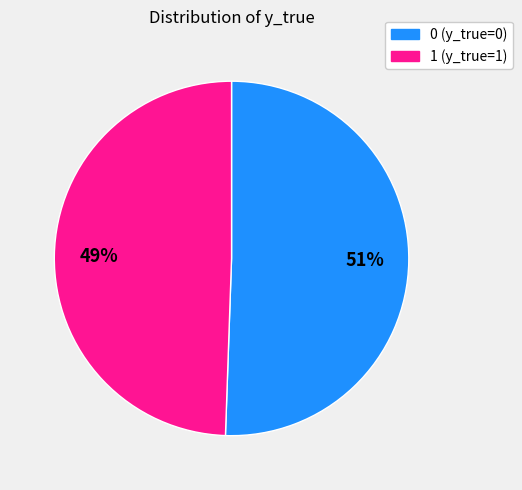

To the nearest percent, what is the average slice percentage?

50%